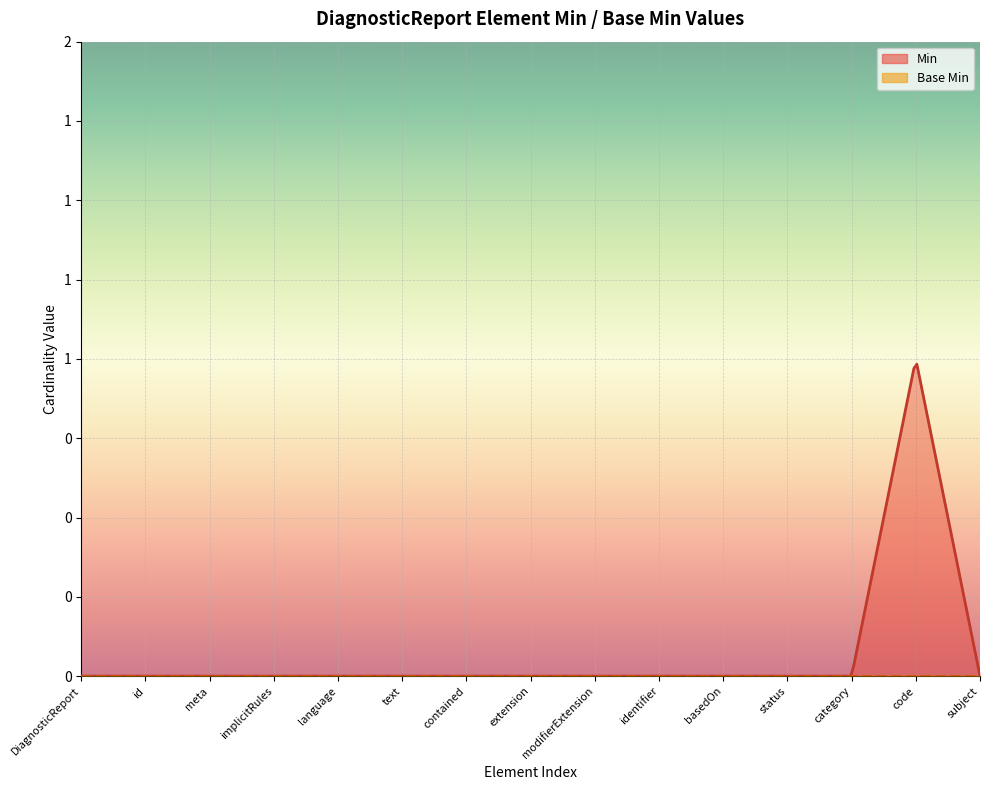

List the labels in order of Min value, smallest first.

DiagnosticReport, DiagnosticReport.id, DiagnosticReport.meta, DiagnosticReport.implicitRules, DiagnosticReport.language, DiagnosticReport.text, DiagnosticReport.contained, DiagnosticReport.extension, DiagnosticReport.modifierExtension, DiagnosticReport.identifier, DiagnosticReport.basedOn, DiagnosticReport.status, DiagnosticReport.category, DiagnosticReport.subject, DiagnosticReport.code